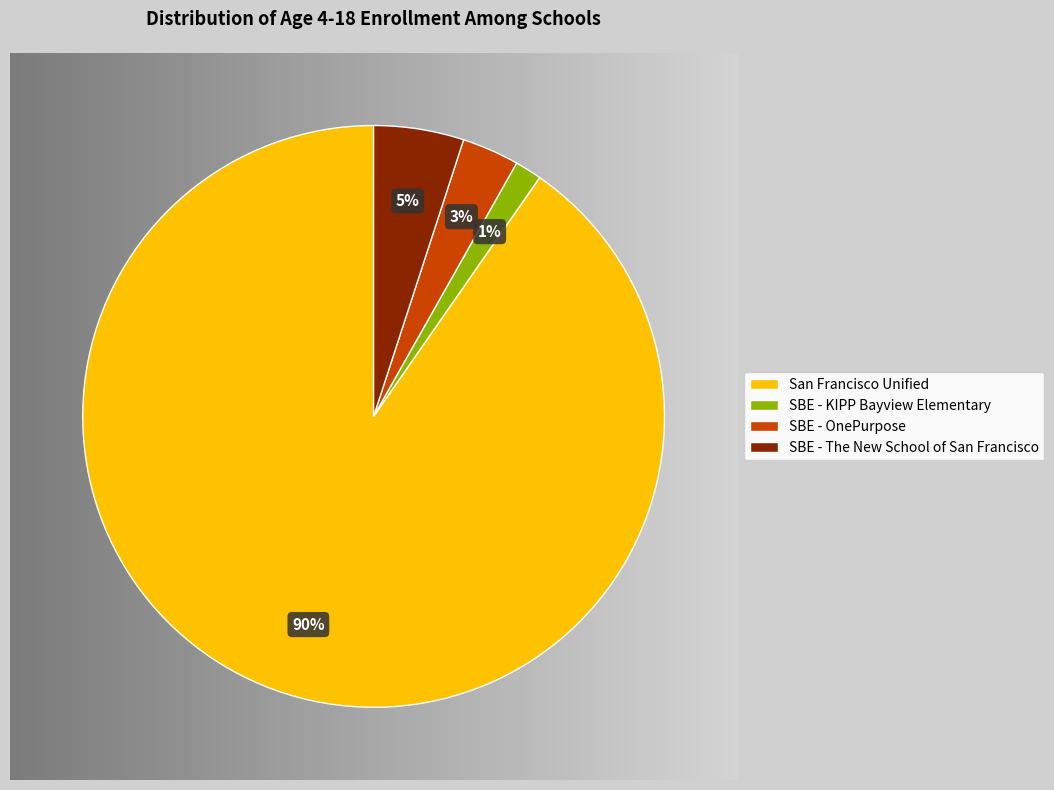

Combined, what portion of the pie is San Francisco Unified and SBE - The New School of San Francisco?

95.3%